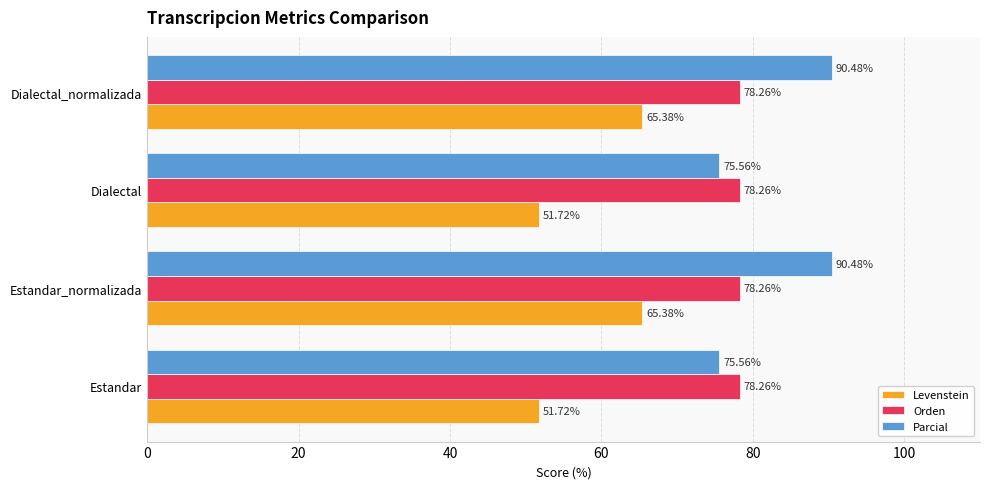

Rank the series at Dialectal_normalizada from highest to lowest value.

Parcial, Orden, Levenstein